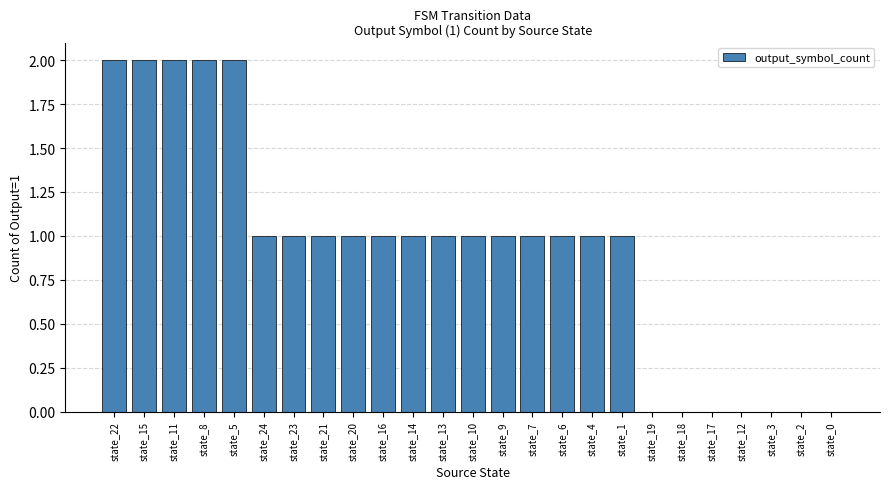

Reading left to right, transcribe all the data shown in this chart.

2	2	2	2	2	1	1	1	1	1	1	1	1	1	1	1	1	1	0	0	0	0	0	0	0